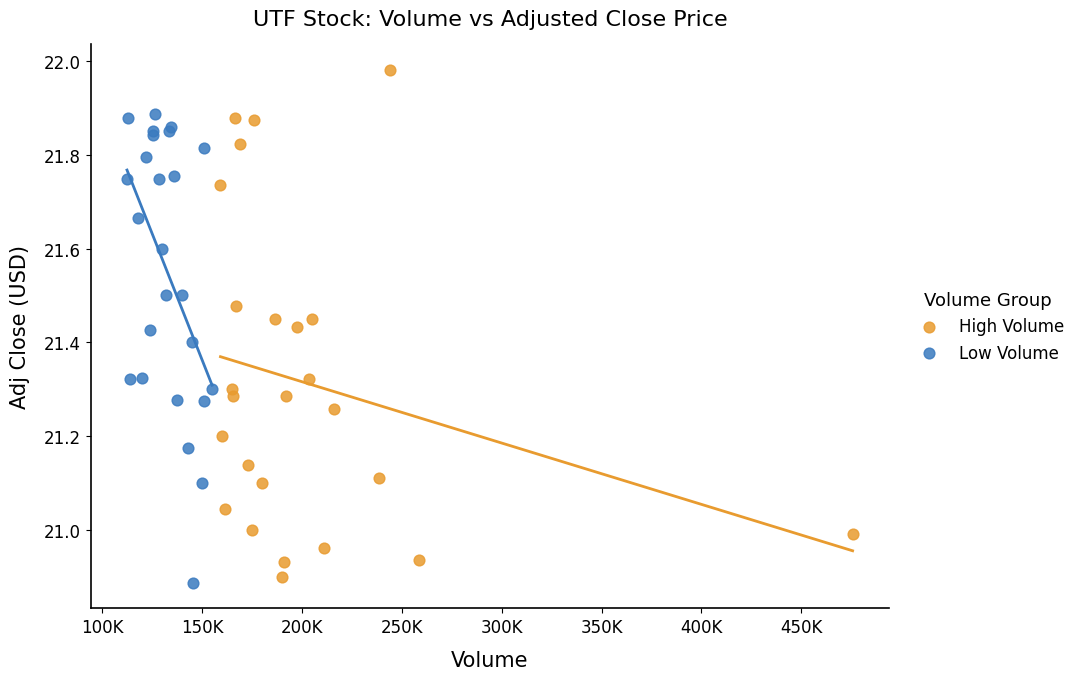

Which series reaches the maximum Y coordinate?

High Volume